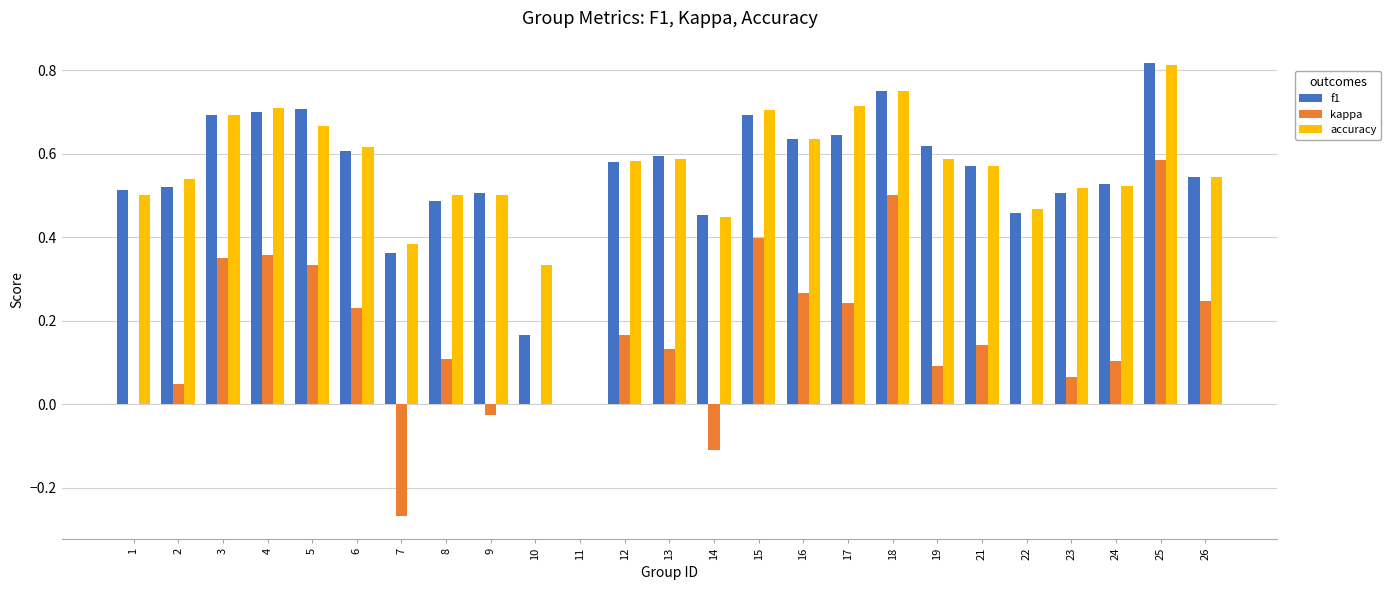

What is the sum of all f1 values?

13.7